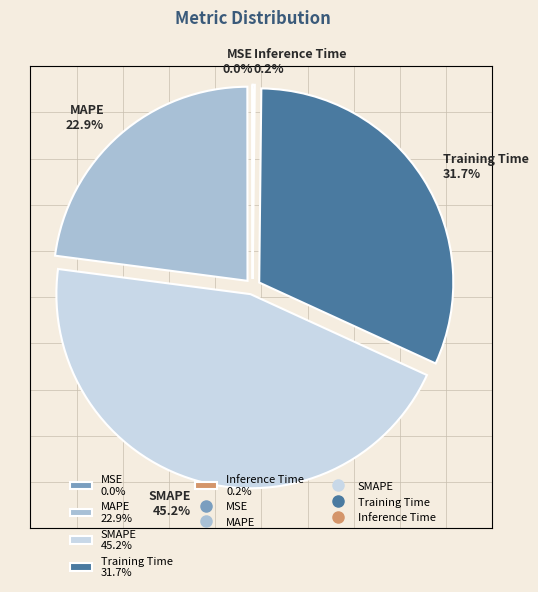

What percentage is NOT represented by Training Time 31.7%?

68.3%